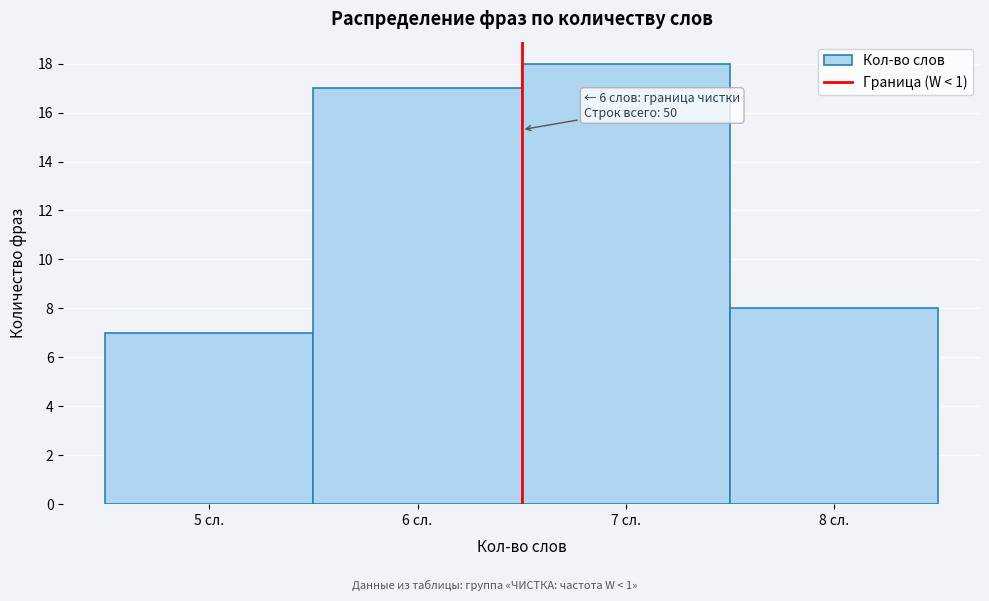

Which range on the x-axis has the tallest bar?

6.5 to 7.5